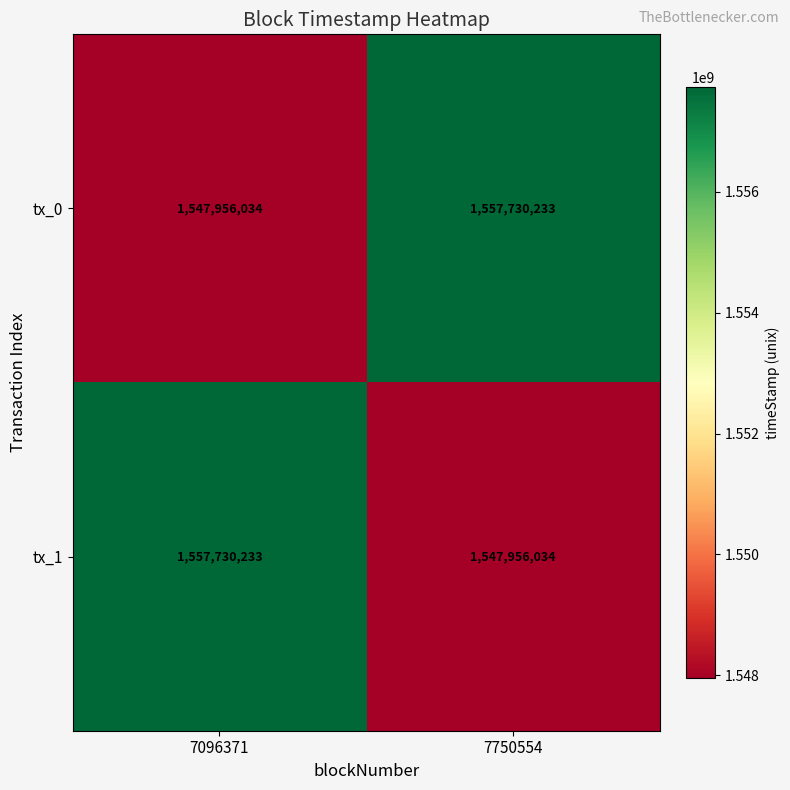

What is the approximate value of tx_0 at 7096371, to the nearest 100?

1547956000